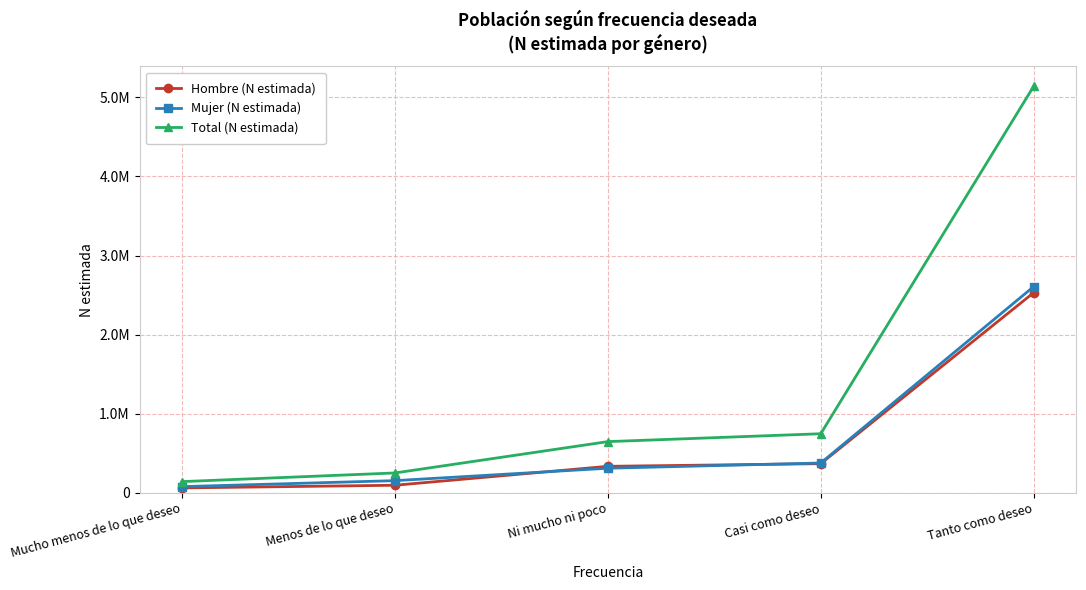

Is it true that Mujer (N estimada) equals 312277 at Ni mucho ni poco?

True